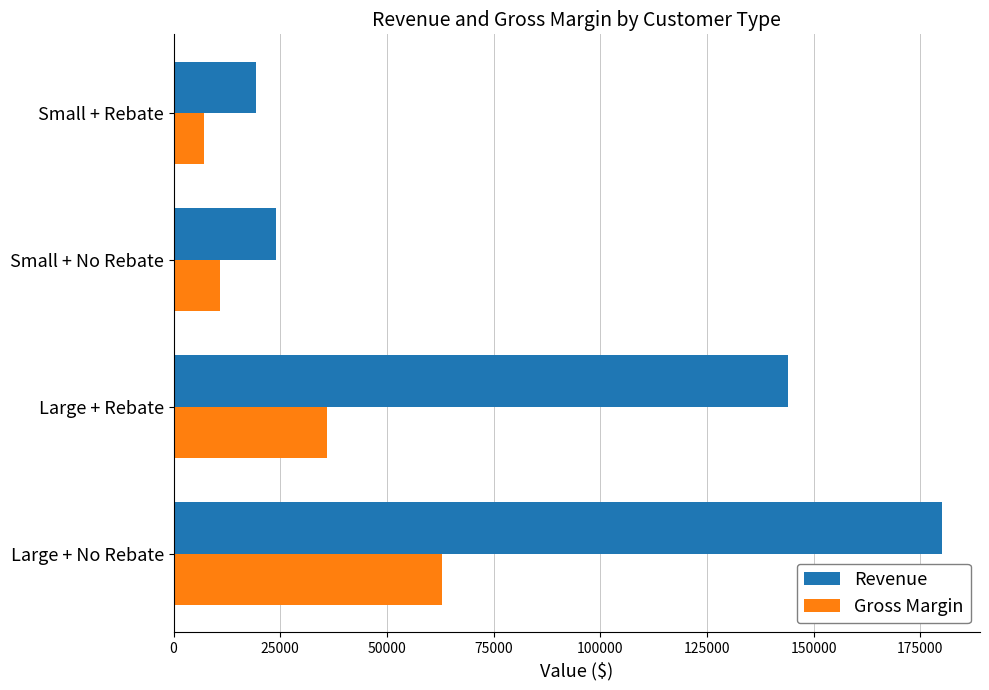

List the series in order of their peak value, lowest first.

Gross Margin, Revenue